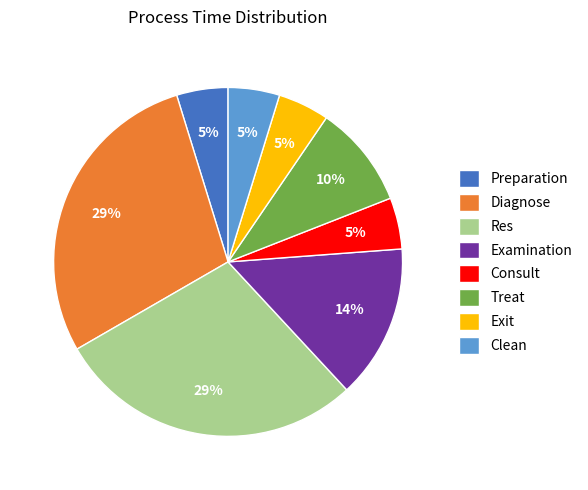

Does any single category account for the majority?

No